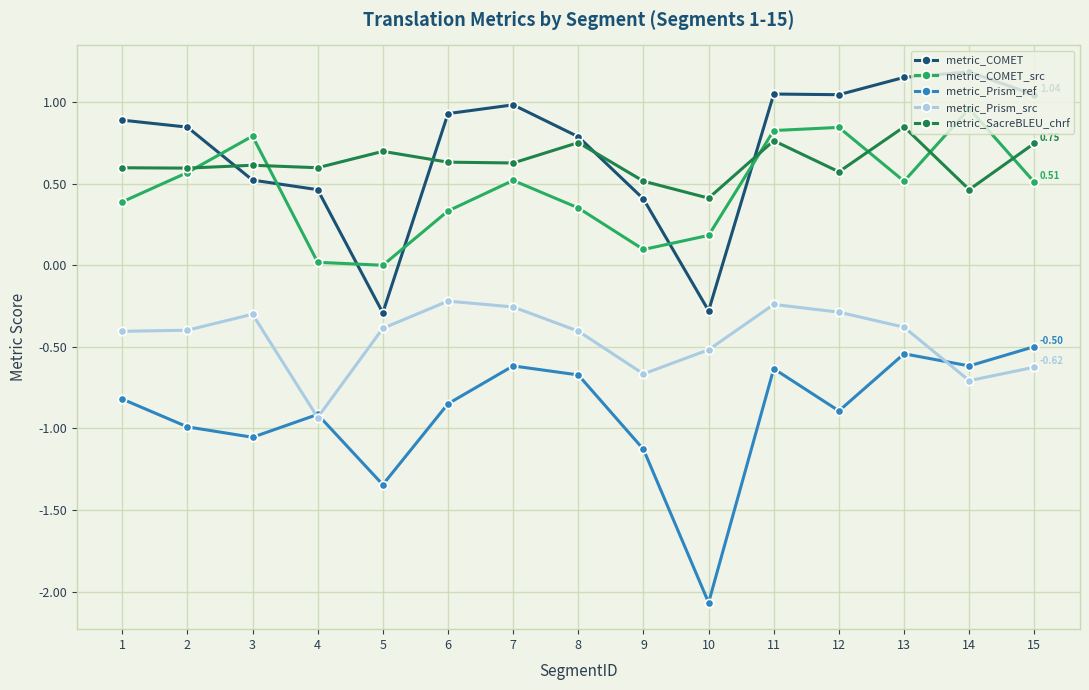

Where is metric_SacreBLEU_chrf nearest to the value 0?

10